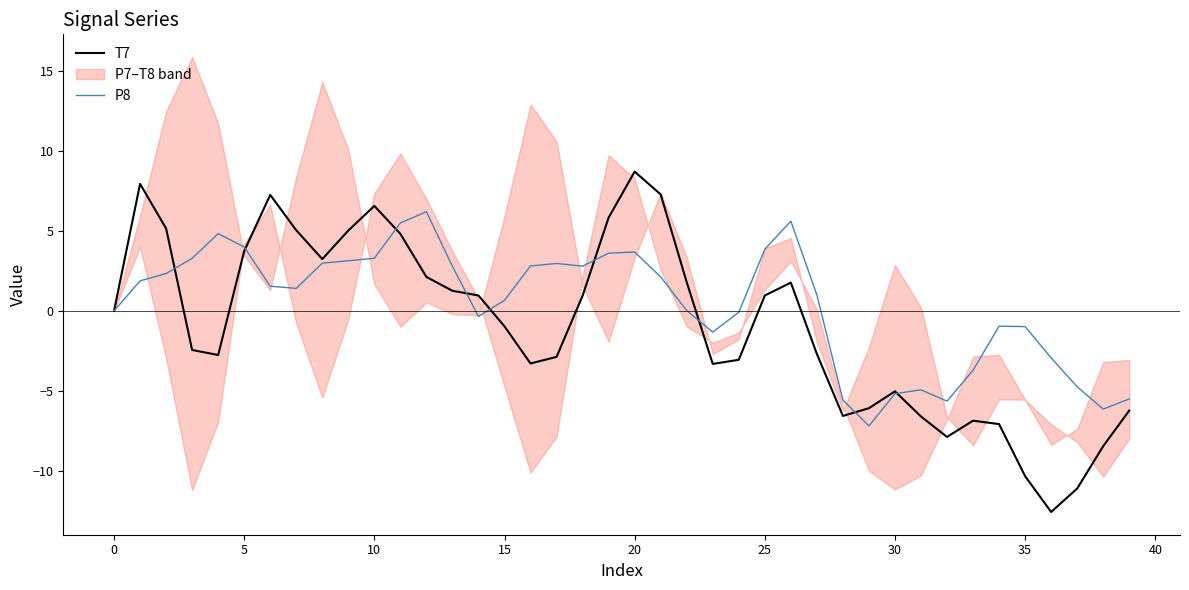

What is the value of the P8 point at the 22nd from the left?

2.1